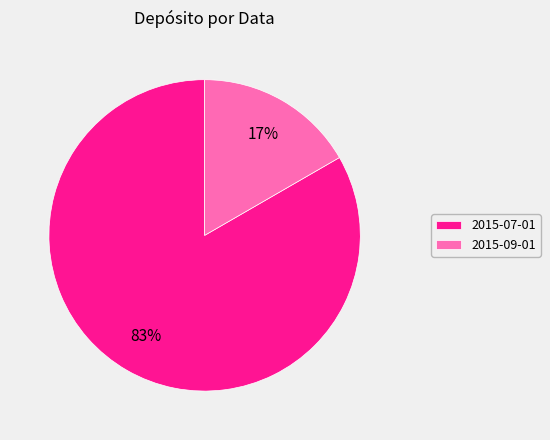

Does 2015-07-01 represent more than half of the total?

Yes